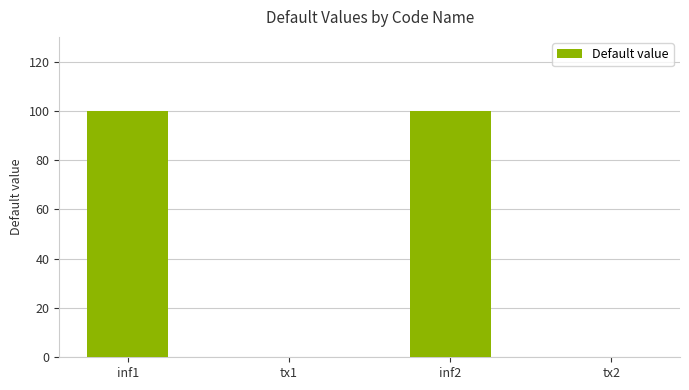

Is it true that the value at inf2 is 22?

False